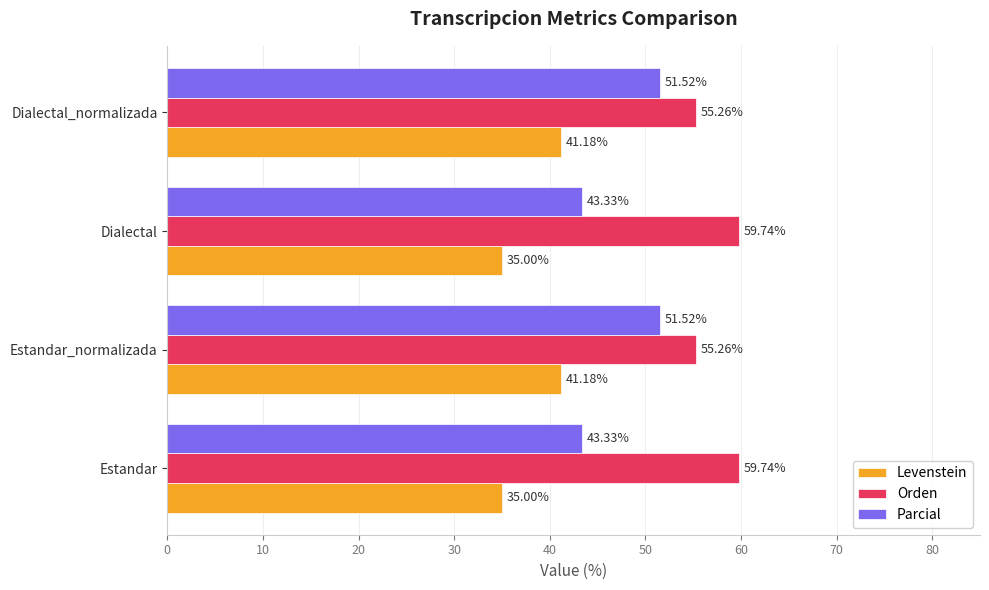

What is the difference between the maximum and minimum values in the Levenstein series?

6.2